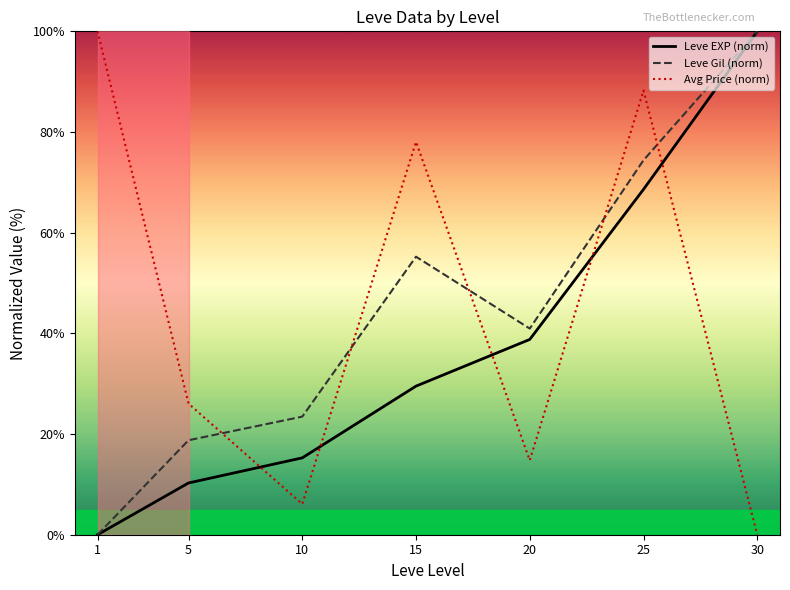

How many intersections are there between Leve EXP (norm) and Avg Price (norm)?

5